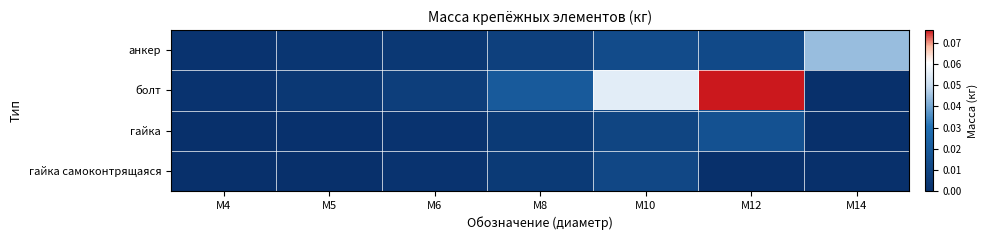

How many series are shown in this chart?

4